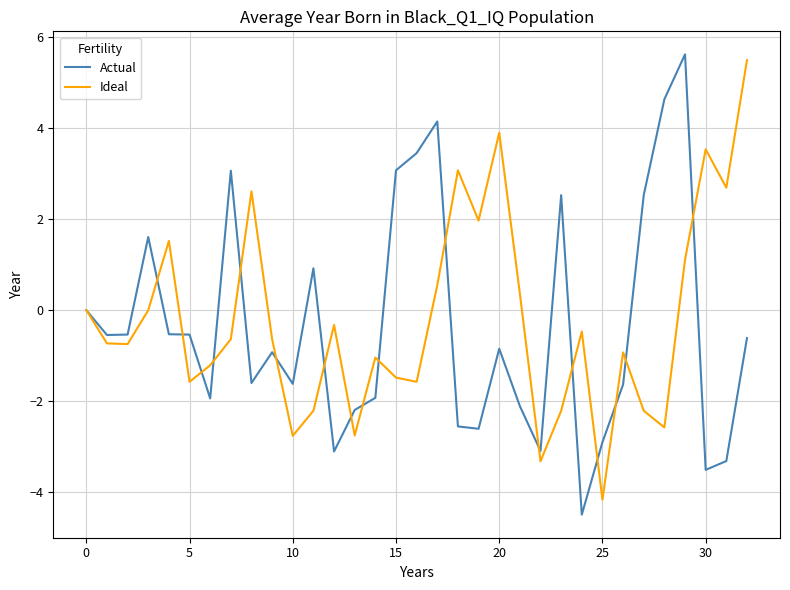

Is this an area chart (filled region under the line)?

No